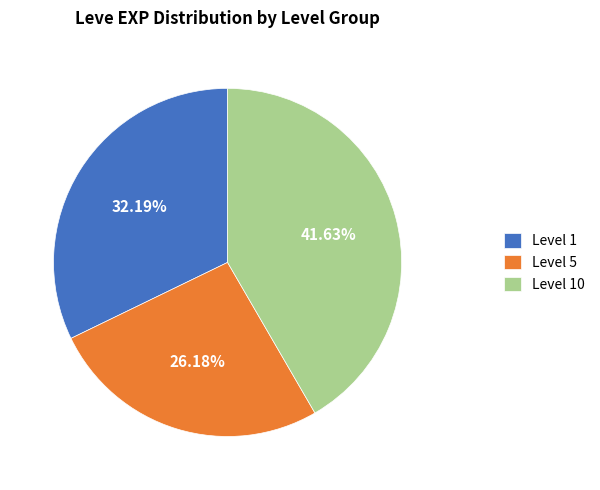

Approximately how many times larger is the value at Level 10 compared to Level 1?

1.3